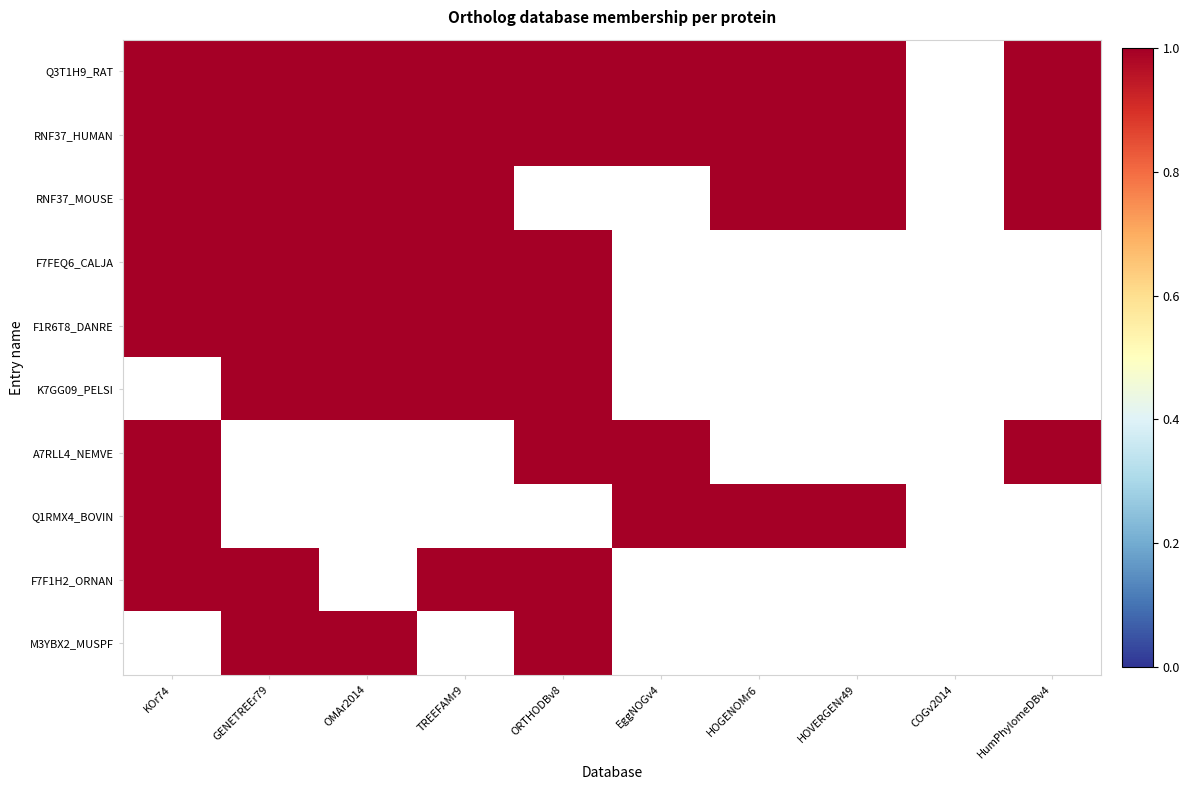

Between ORTHODBv8 and EggNOGv4, which series saw the biggest shift?

F7FEQ6_CALJA